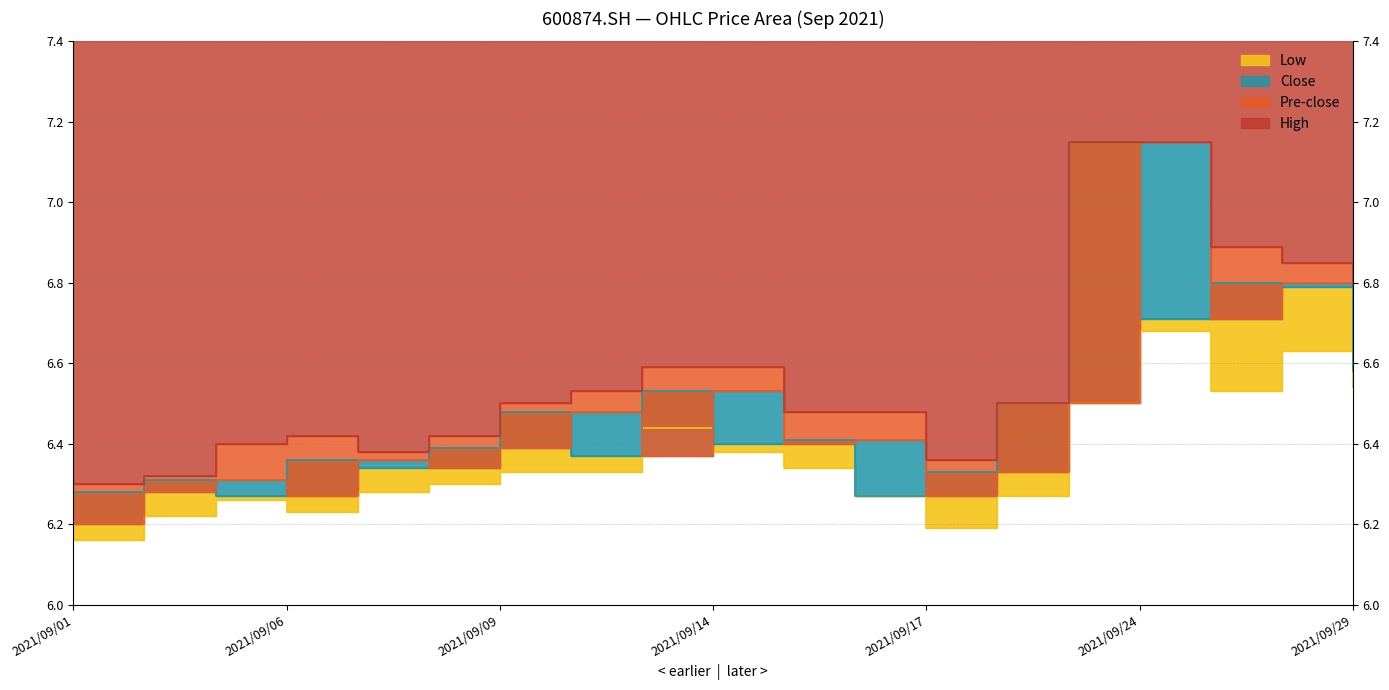

What value does the pre_close series have at 2021/09/14?

6.5